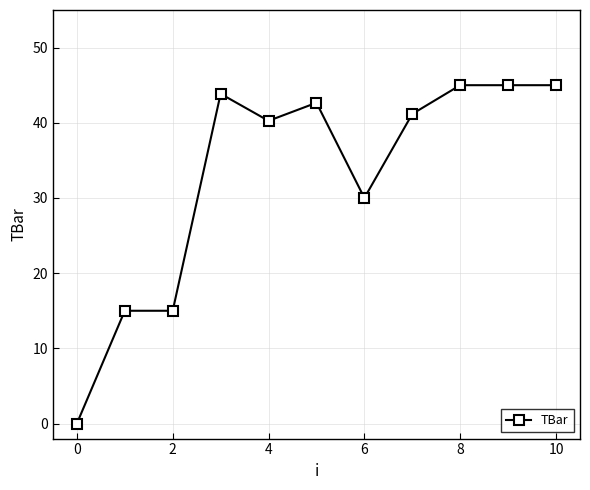

What is the value of the 7th point from the left?

30.0